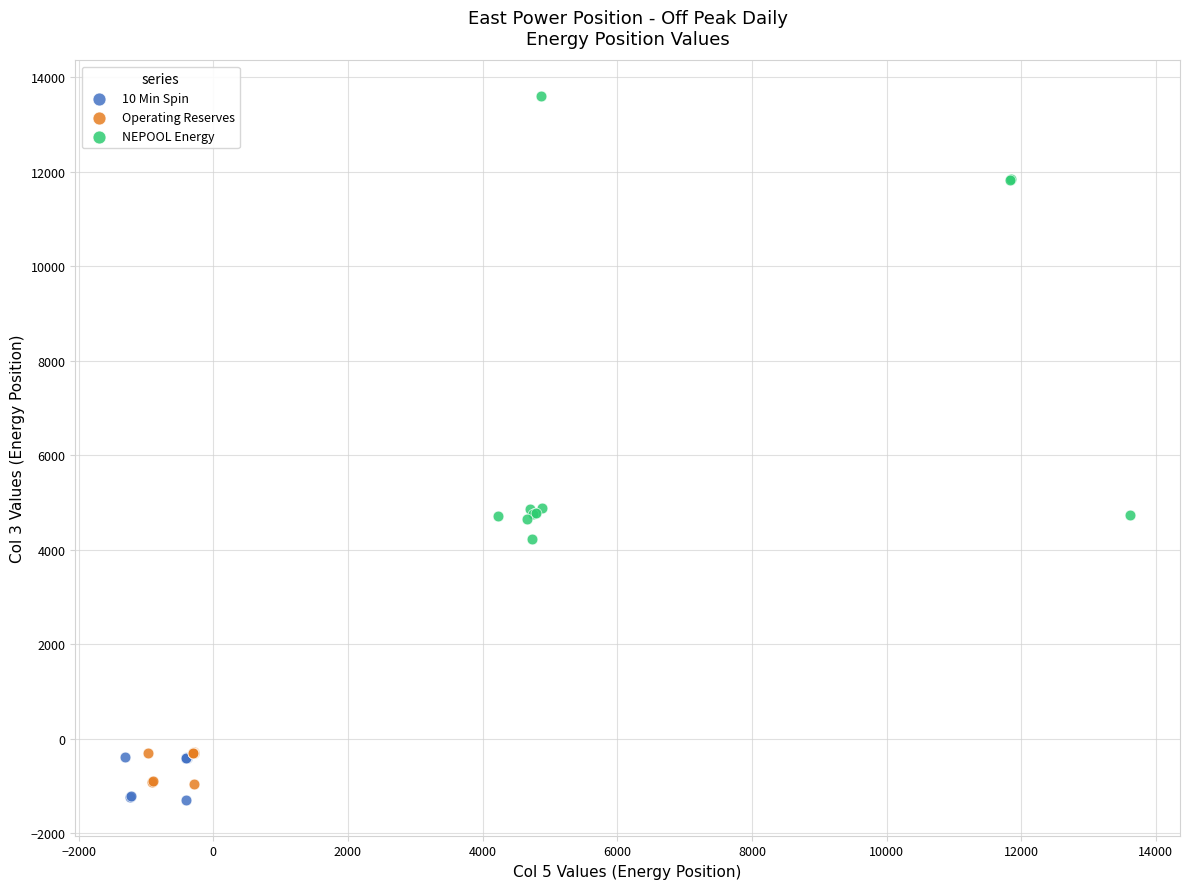

Which series contains the highest Y value?

NEPOOL Energy